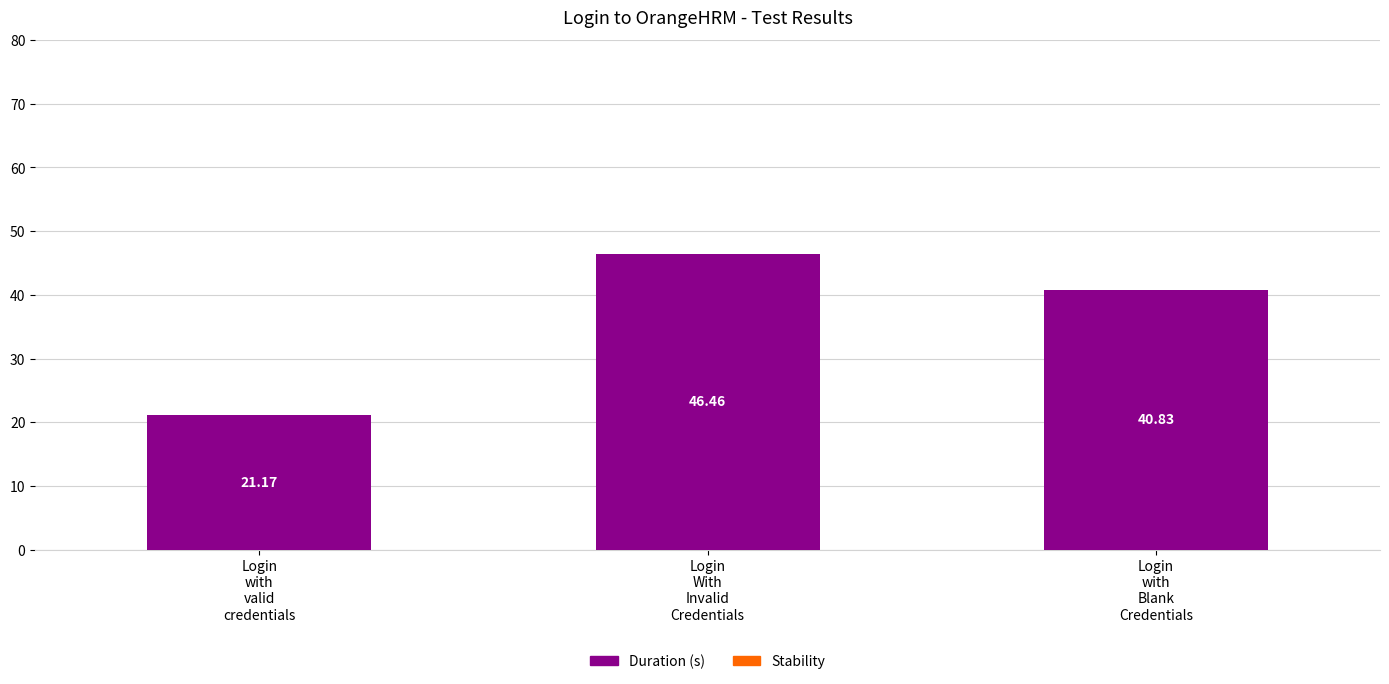

What is the sum of all values?

108.5